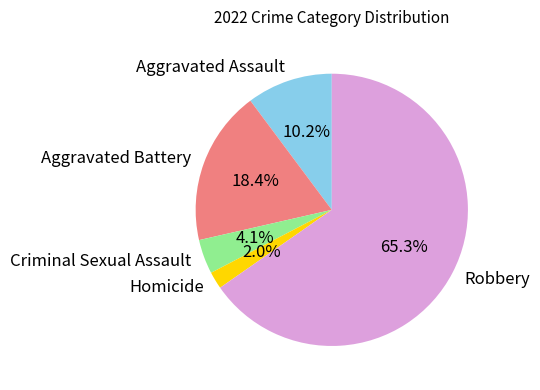

What is the ratio of the value at Robbery to the value at Aggravated Assault?

6.4